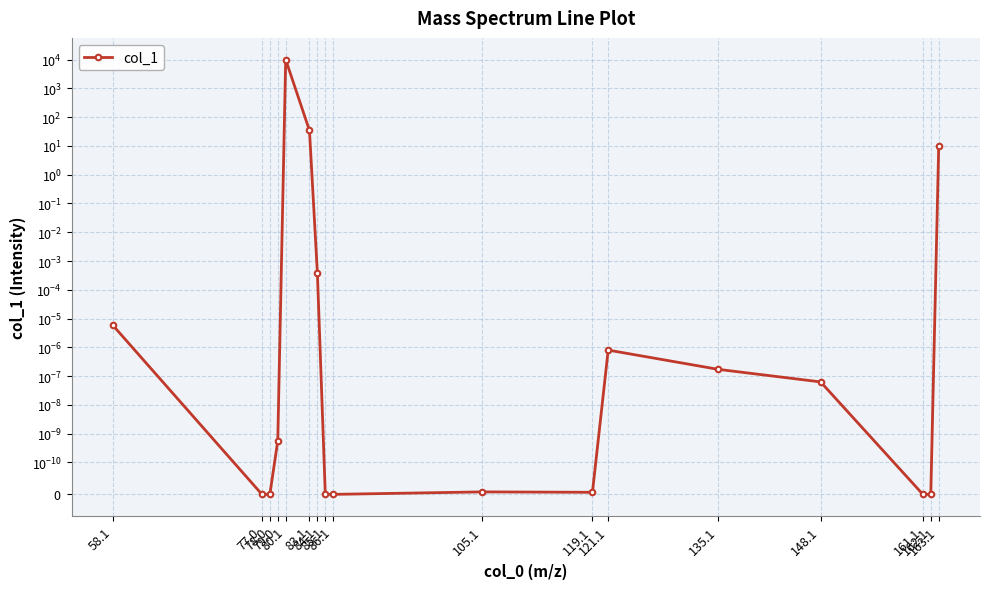

What is the sum of all values?

10044.2